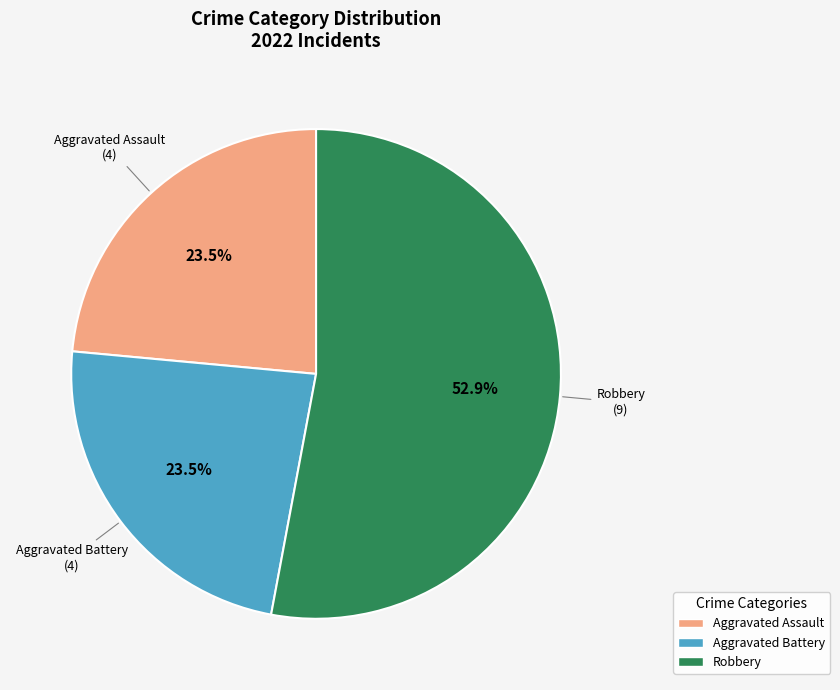

Is there a majority slice in this chart?

Yes